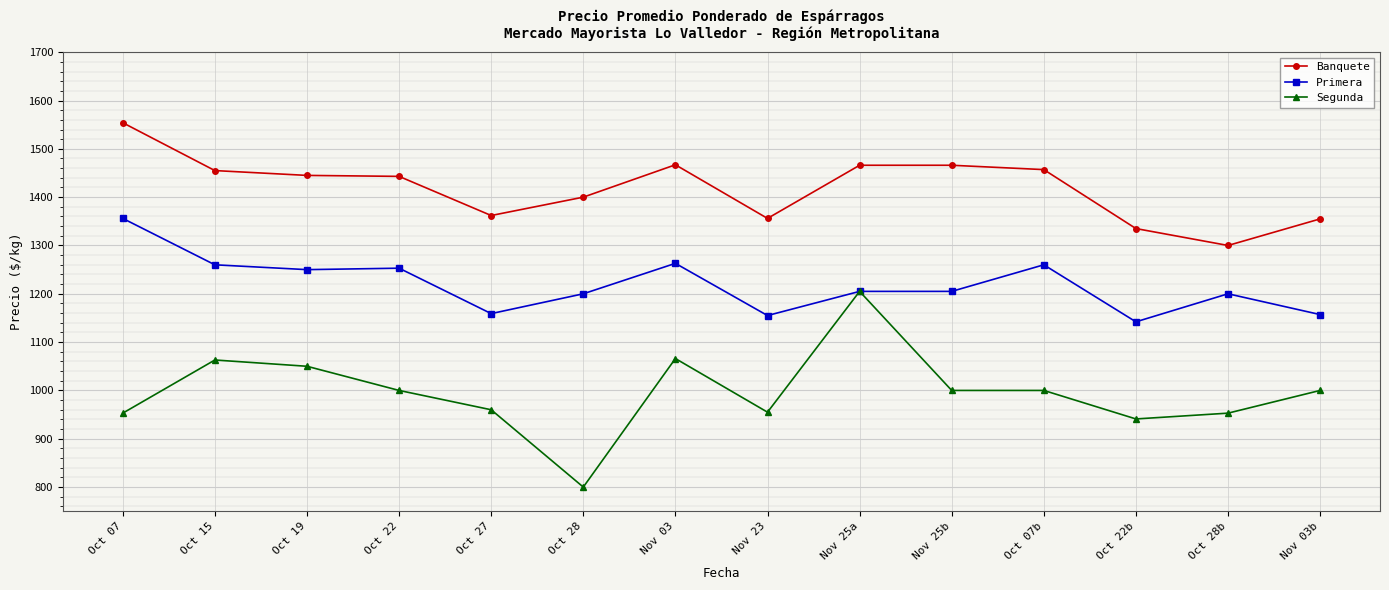

True or false: Banquete and Segunda intersect in this chart.

False